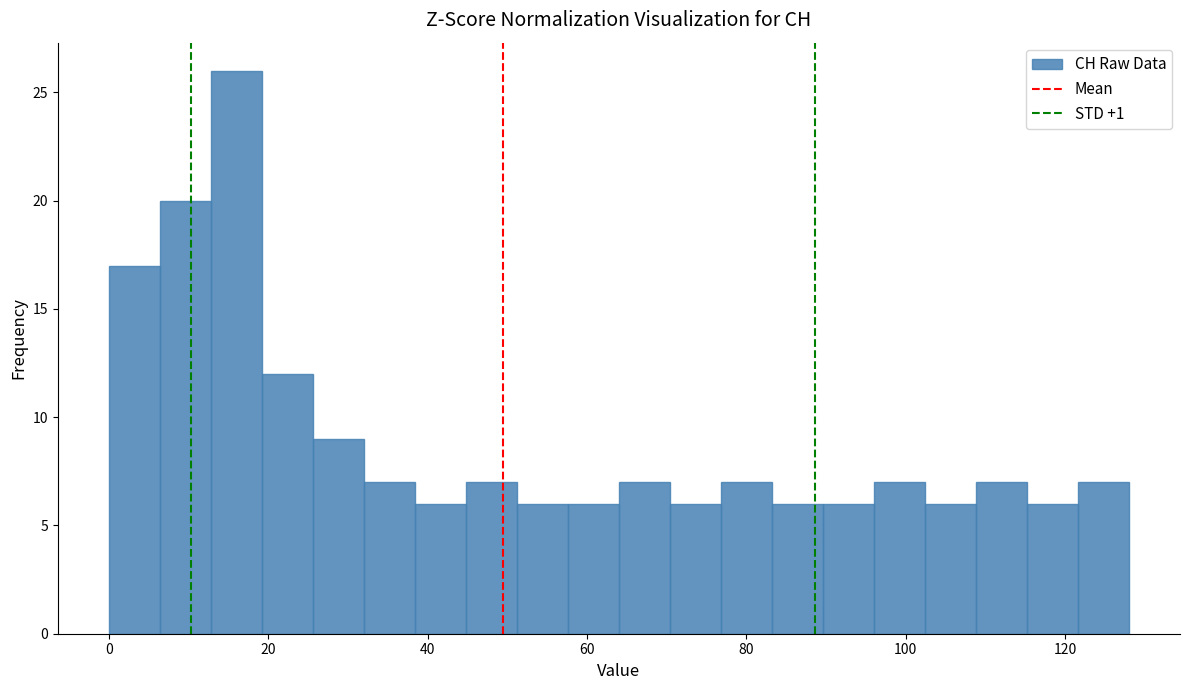

Read against the x-axis, roughly where is the centre of the tallest bar?

16